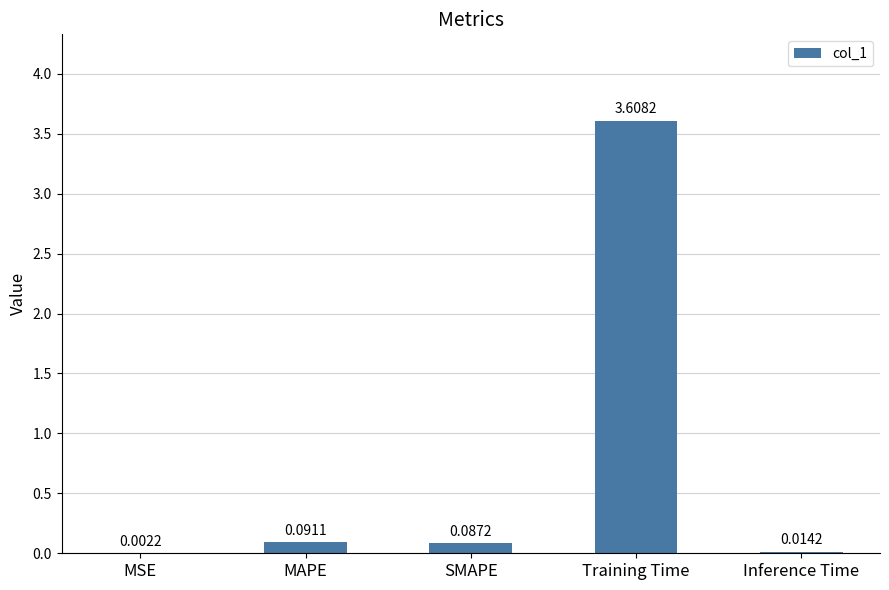

What is the sum of the values at SMAPE and Training Time?

3.7